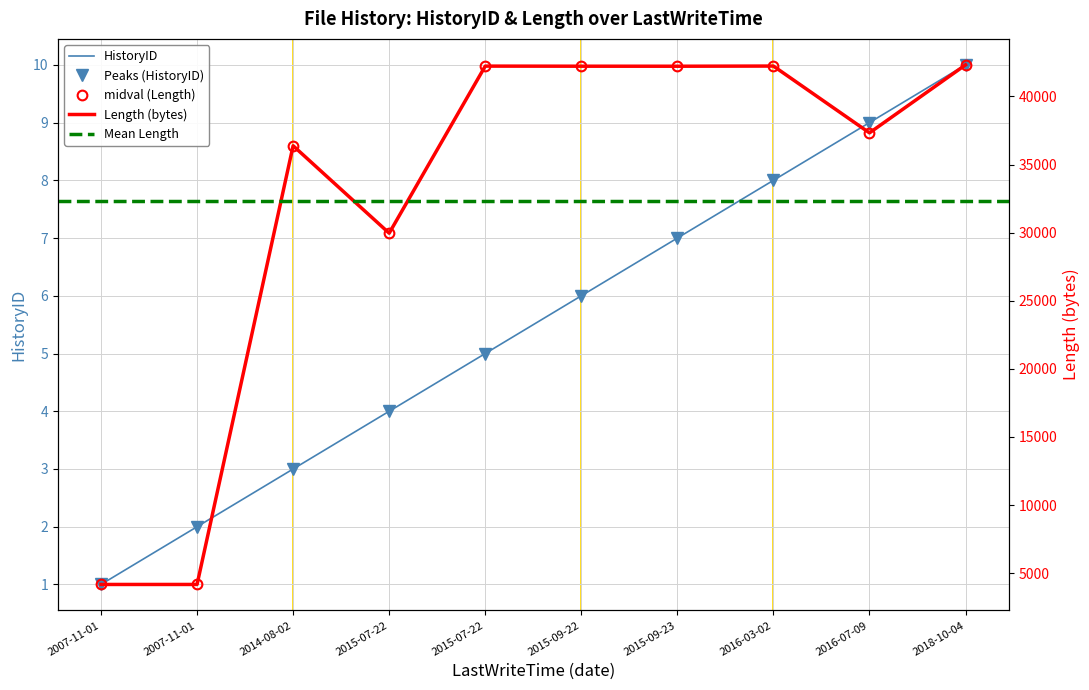

What is the total value across all series at 2007-11-01?

4173